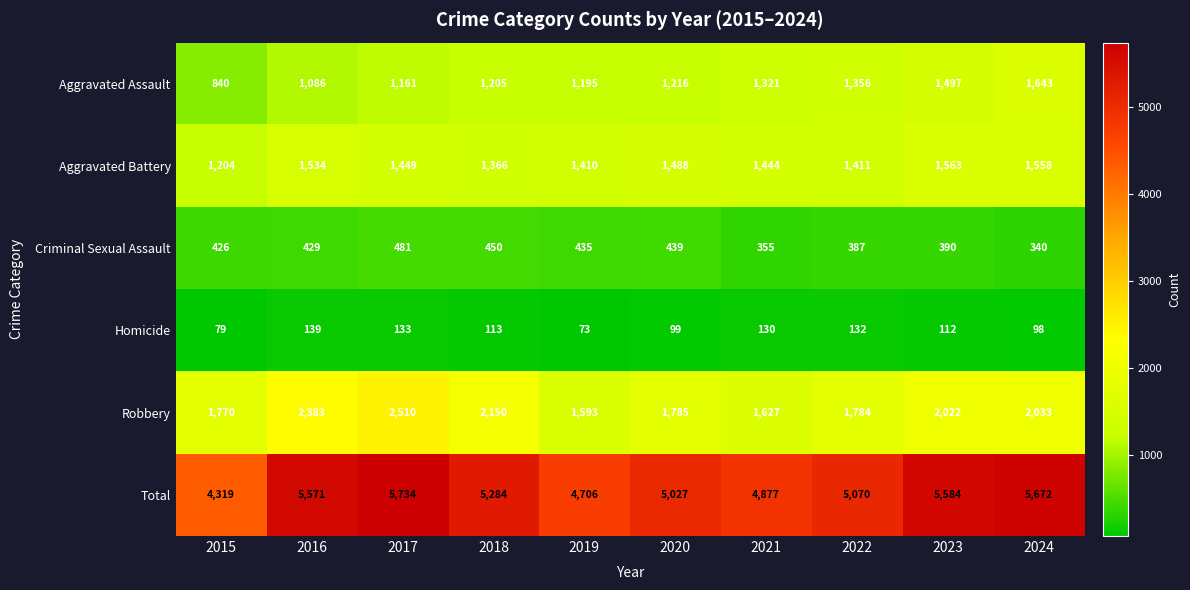

Count the number of categories in the chart.

10